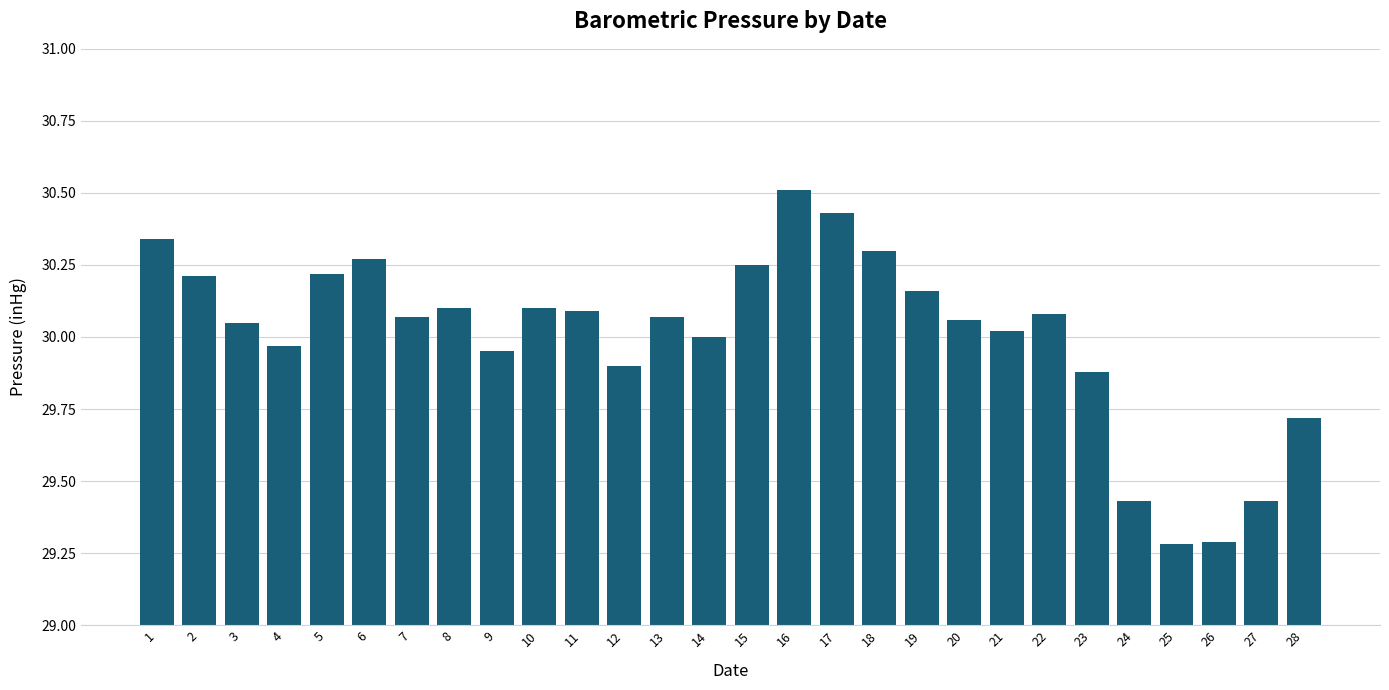

Between 16 and 5, which is larger?

16